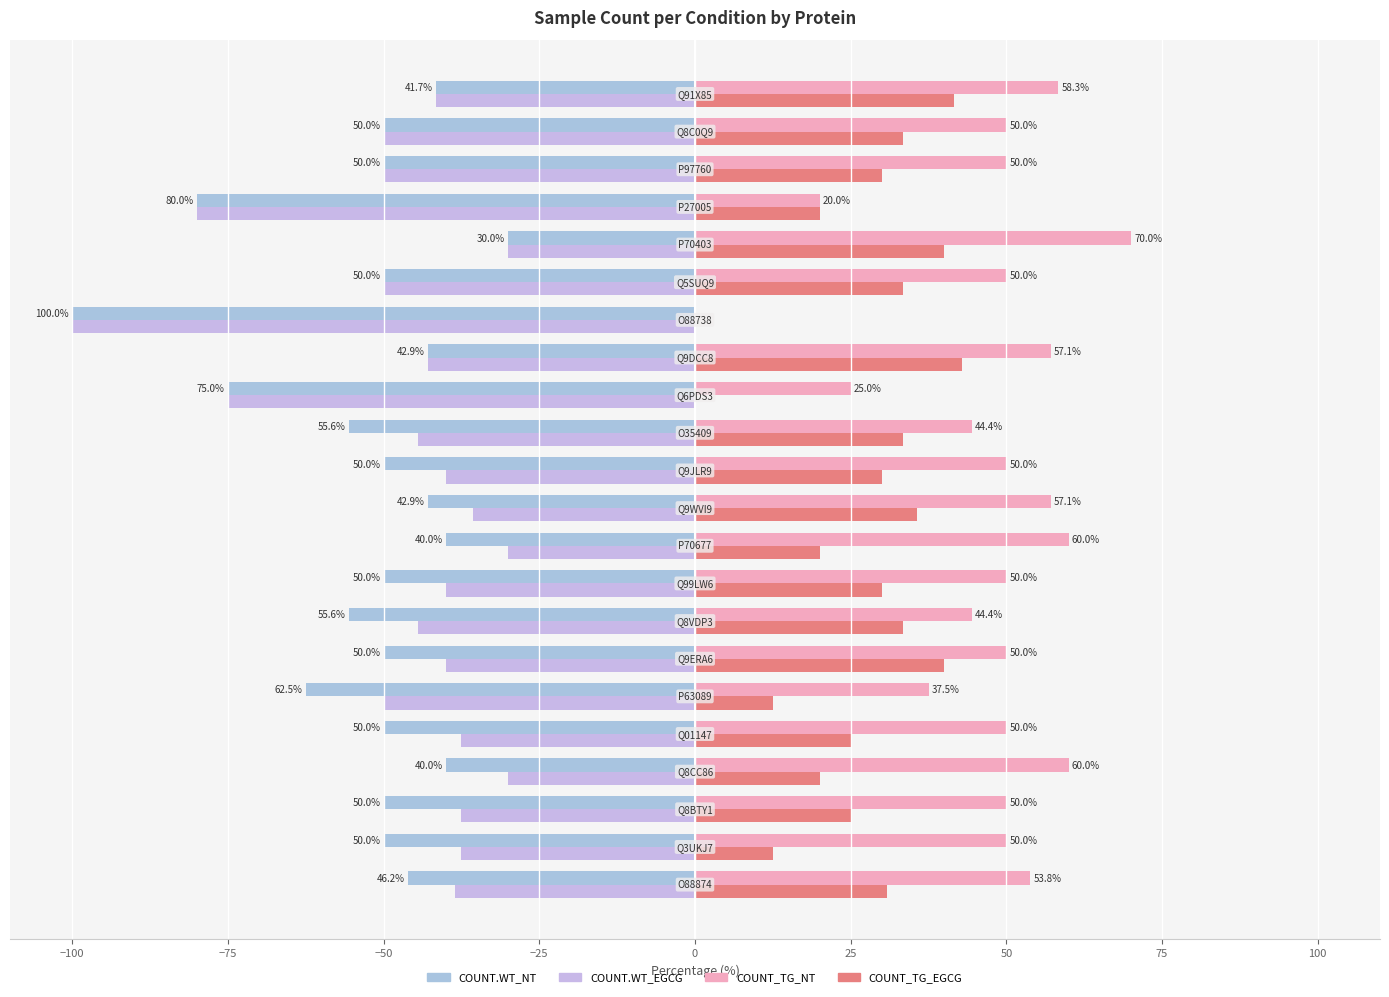

What are all the series names shown in the legend?

COUNT.WT_NT, COUNT.WT_EGCG, COUNT_TG_NT, COUNT_TG_EGCG